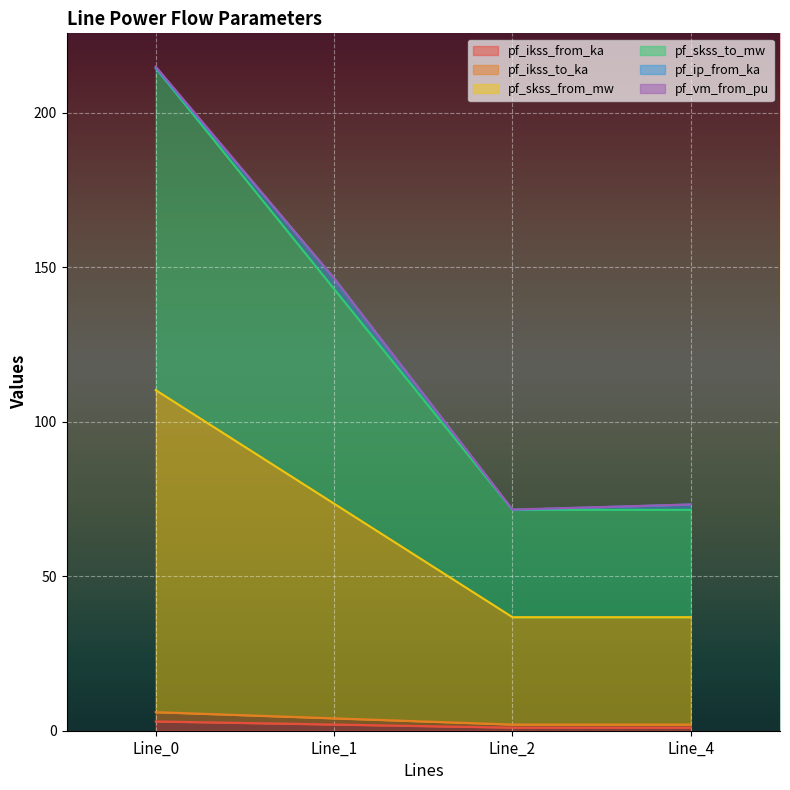

Which category has the lowest value in the pf_ikss_to_ka series?

Line_2